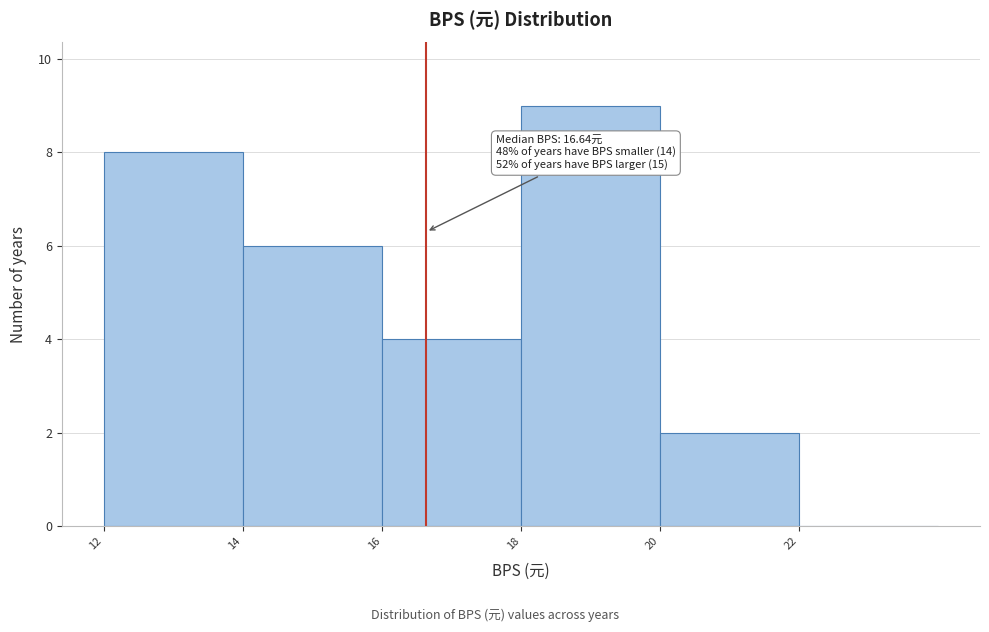

Over which range of the x-axis is the bar tallest?

18 to 20